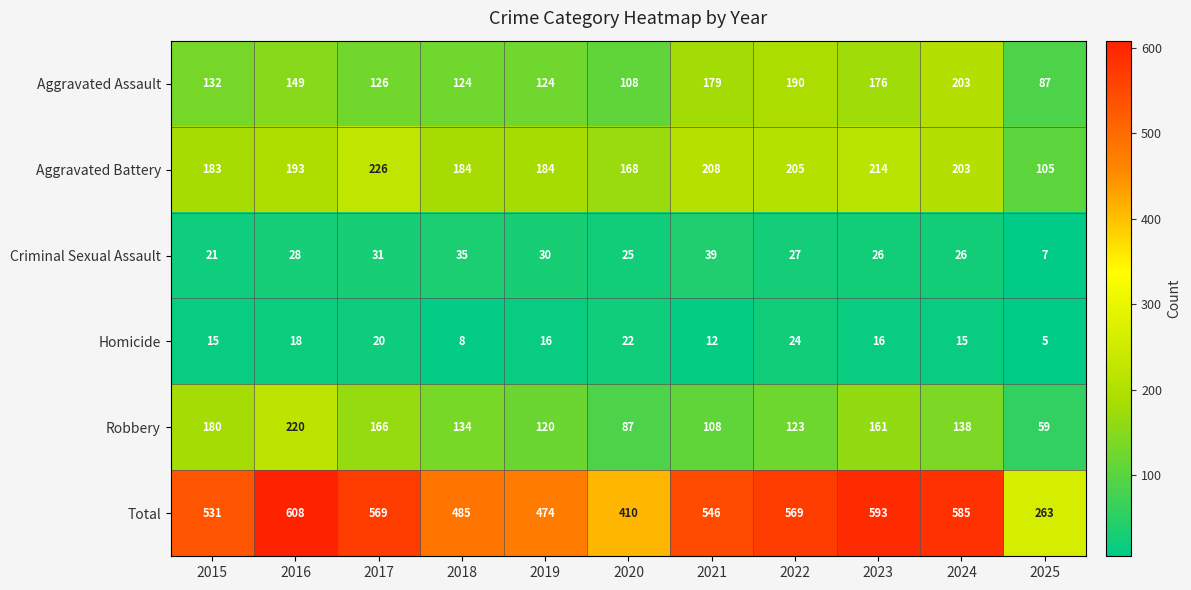

What is the approximate value of Homicide at 2022?

24